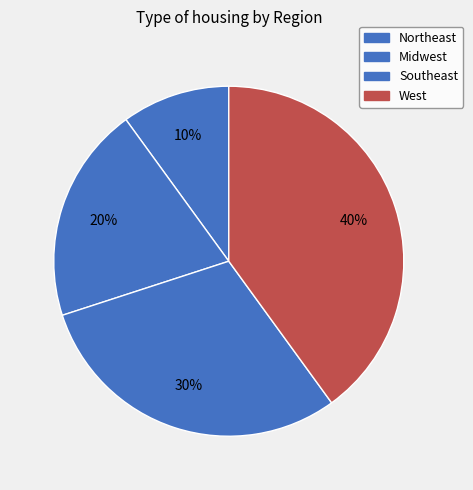

True or false: Southeast accounts for 45% of the total.

False